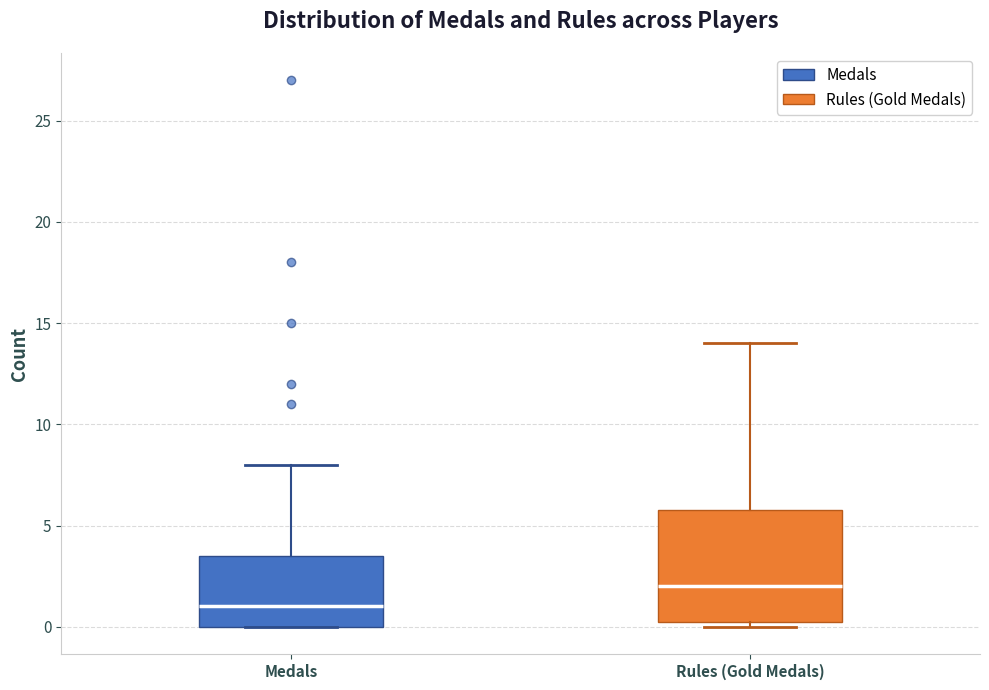

Which box has the lowest median line?

Medals